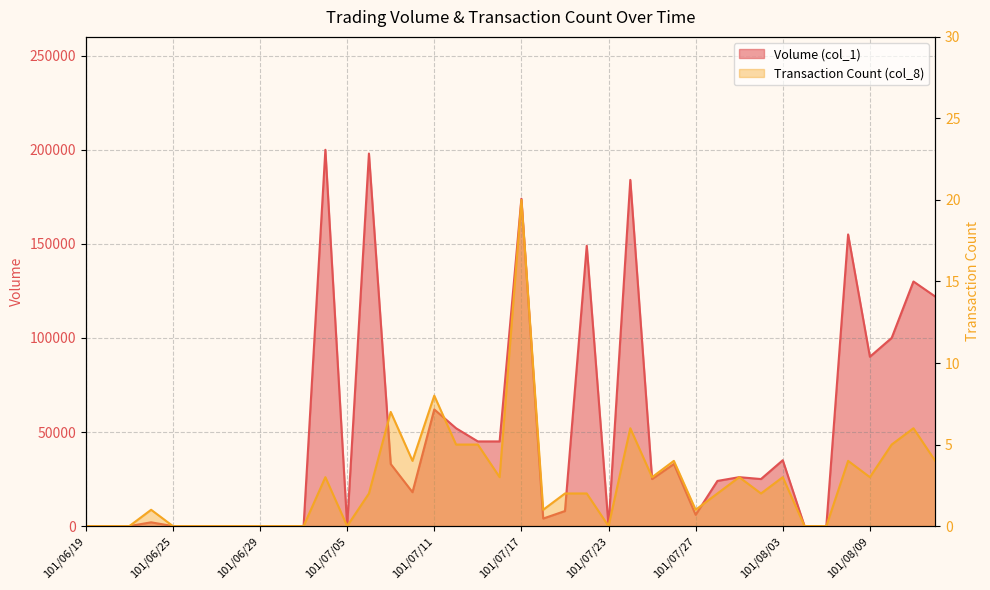

At how many categories does at least one series exceed 18077?

21